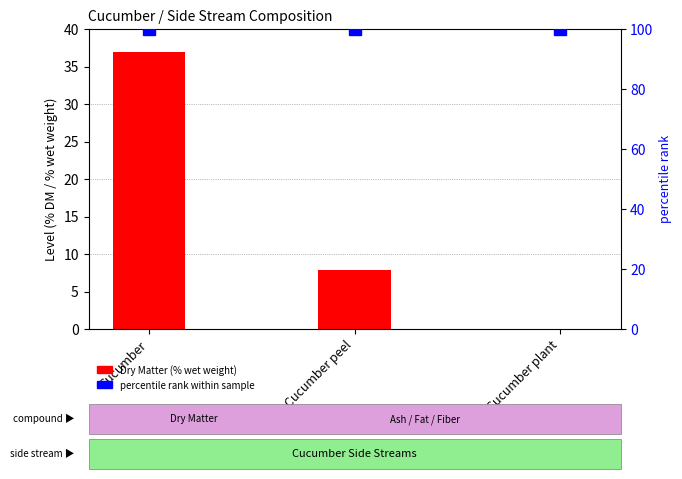

List the series in order of their peak value, highest first.

percentile rank within sample, Dry Matter (% wet weight)